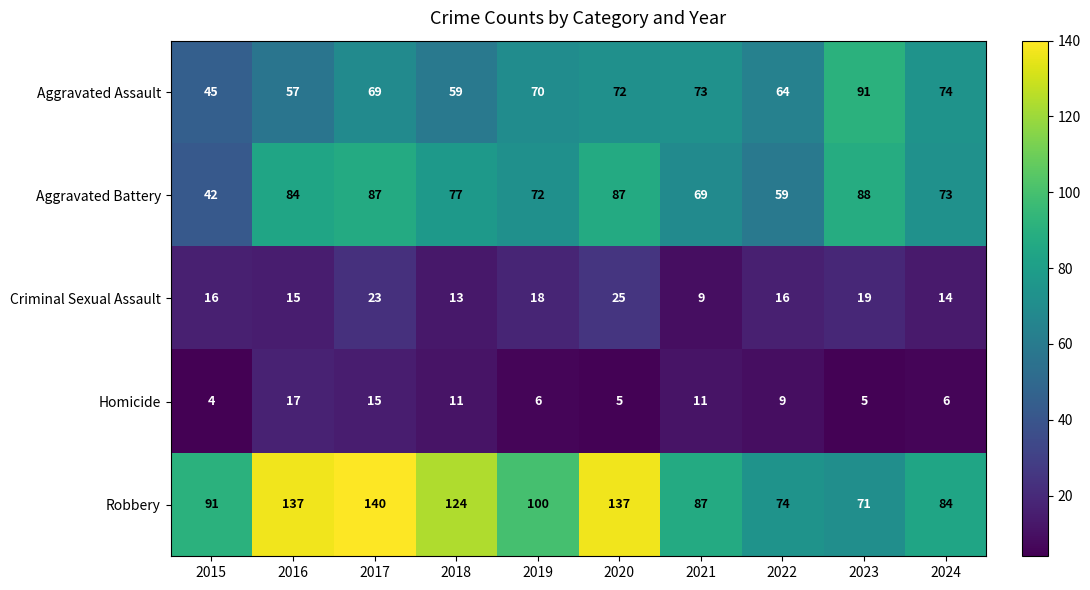

Which series changed the most between 2017 and 2024?

Robbery